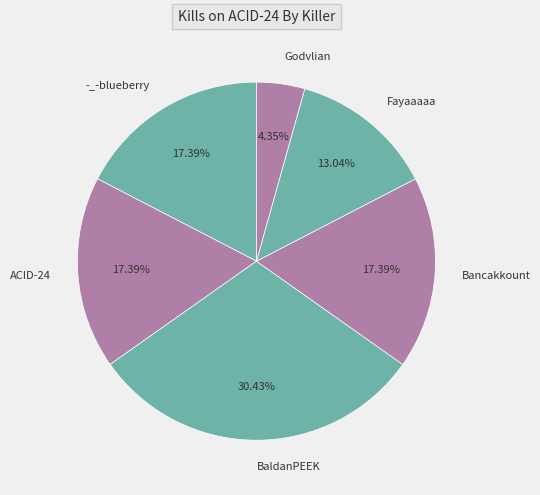

How many slices are in this pie chart?

6